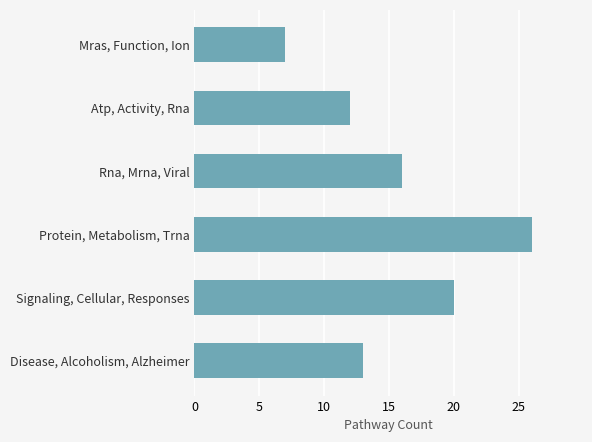

How many series are shown in this chart?

1